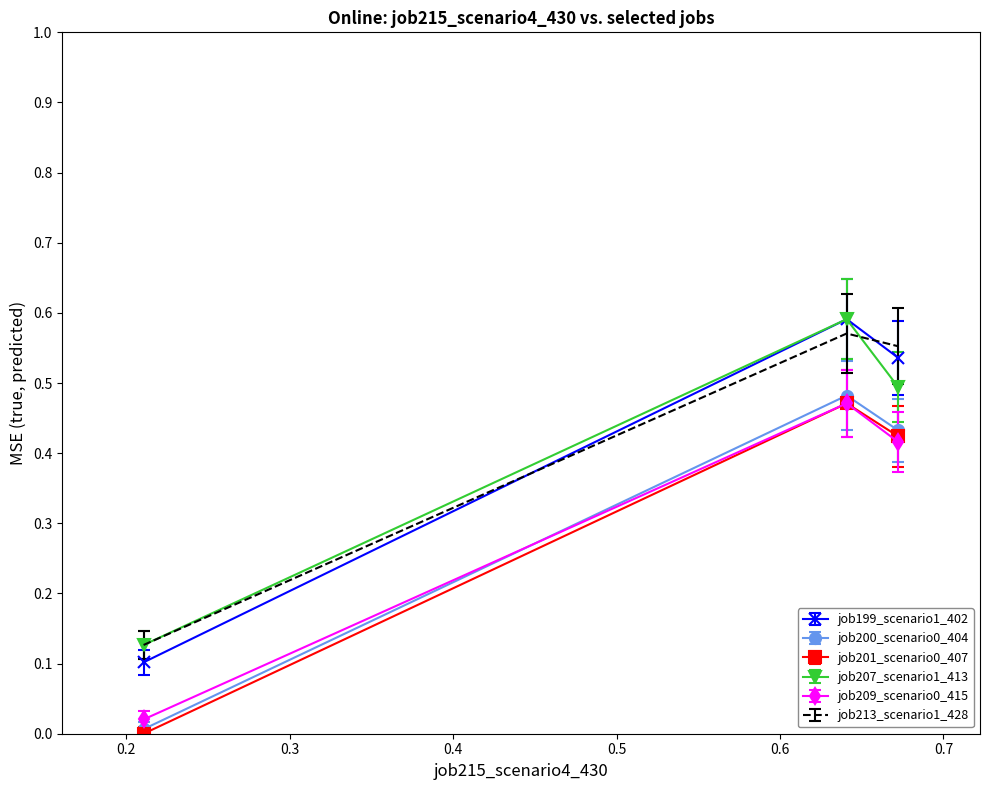

Which series has the largest range (max minus min)?

job199_scenario1_402